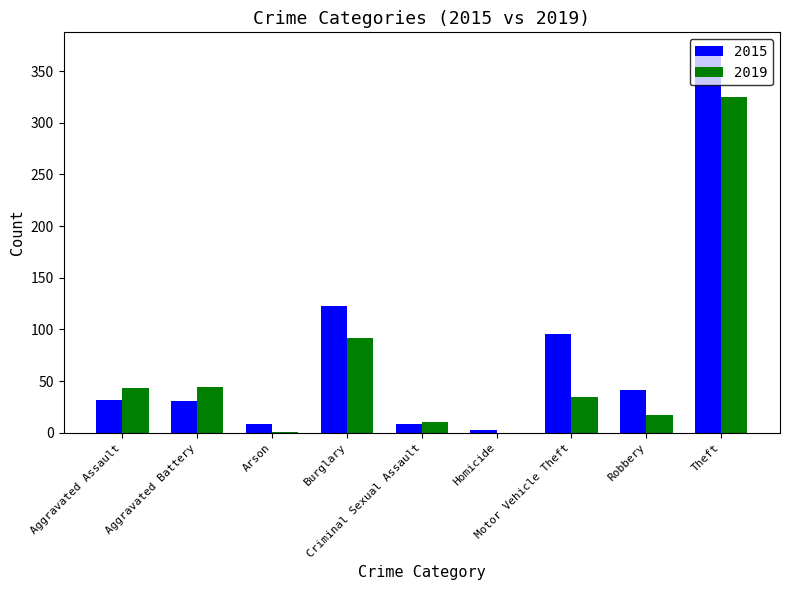

What is the maximum value for 2019?

325